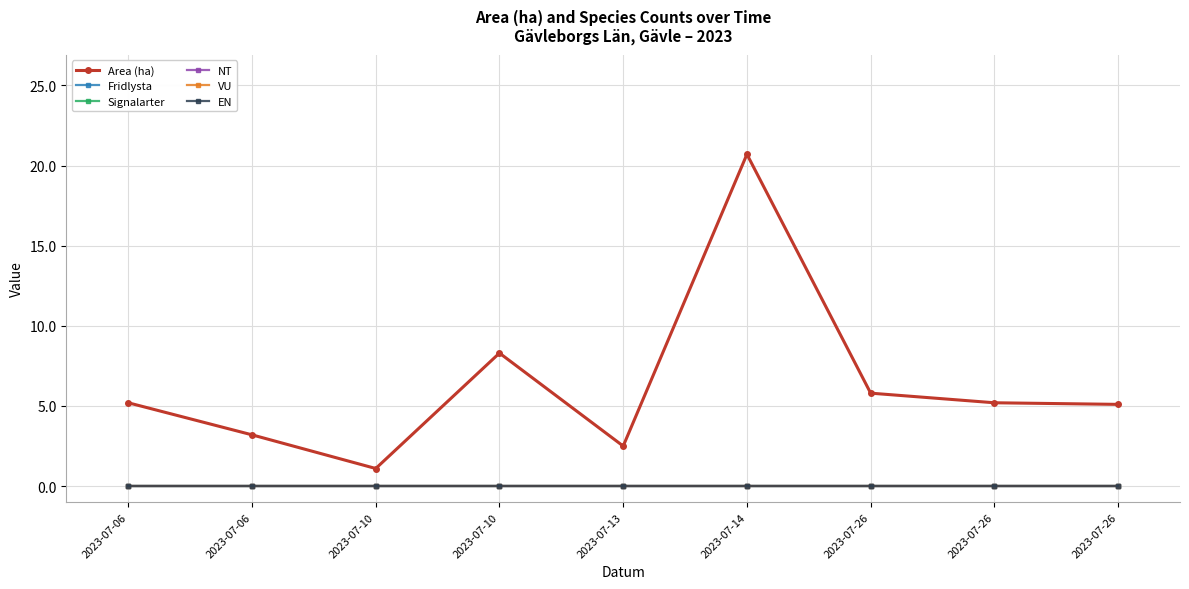

True or false: Signalarter has more than 2 interior local peaks.

False